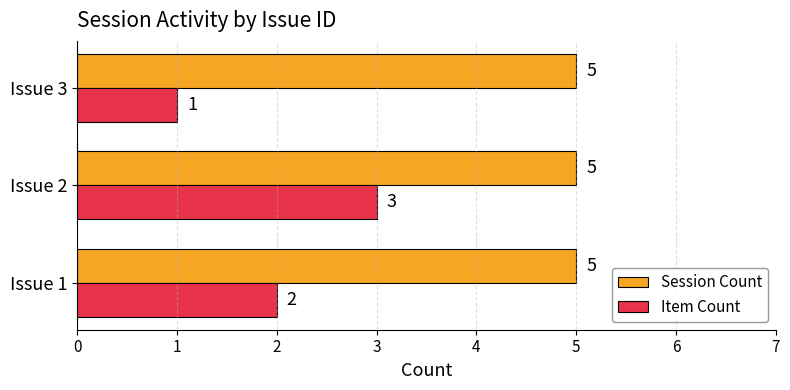

What is the difference between the highest and lowest values at Issue 1?

3